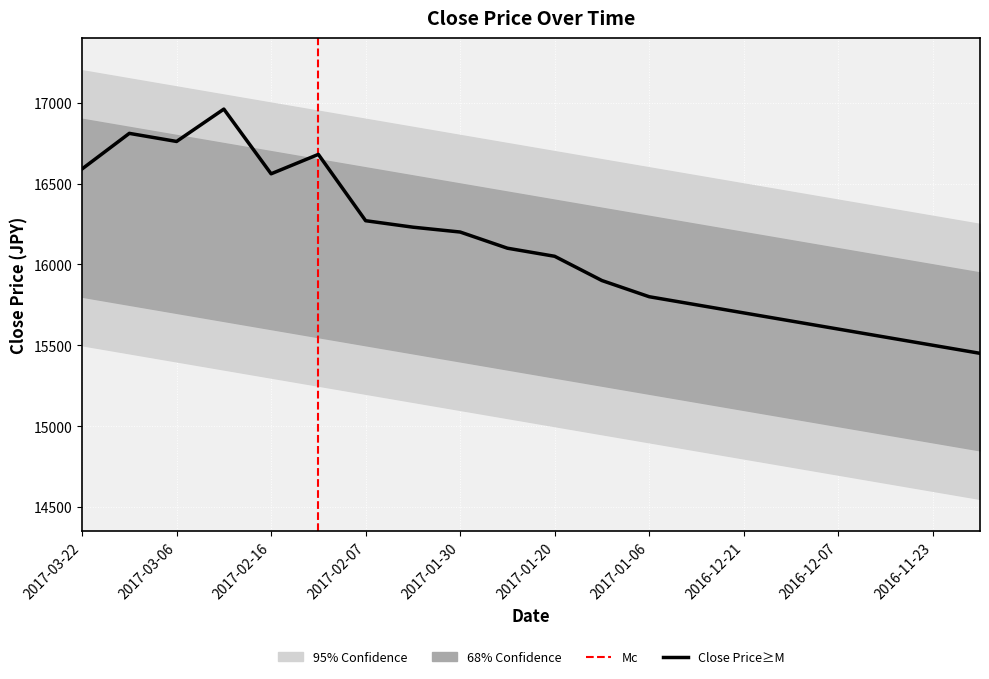

Which category has the highest value across all series?

2017-02-24